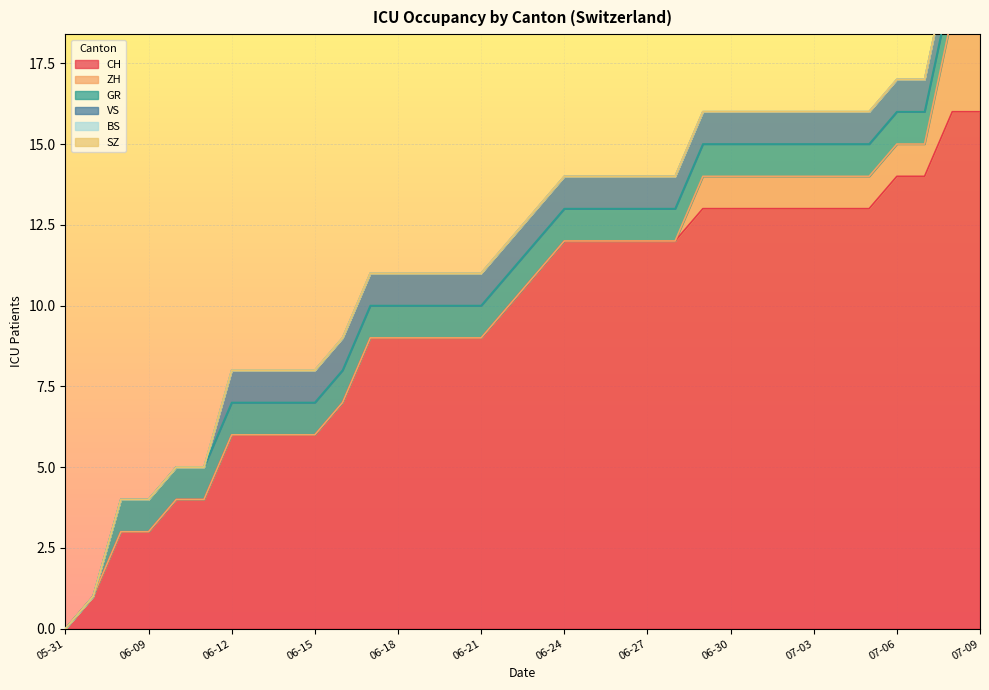

What is the difference between the CH values at 2020-07-08 and 2020-07-07?

2